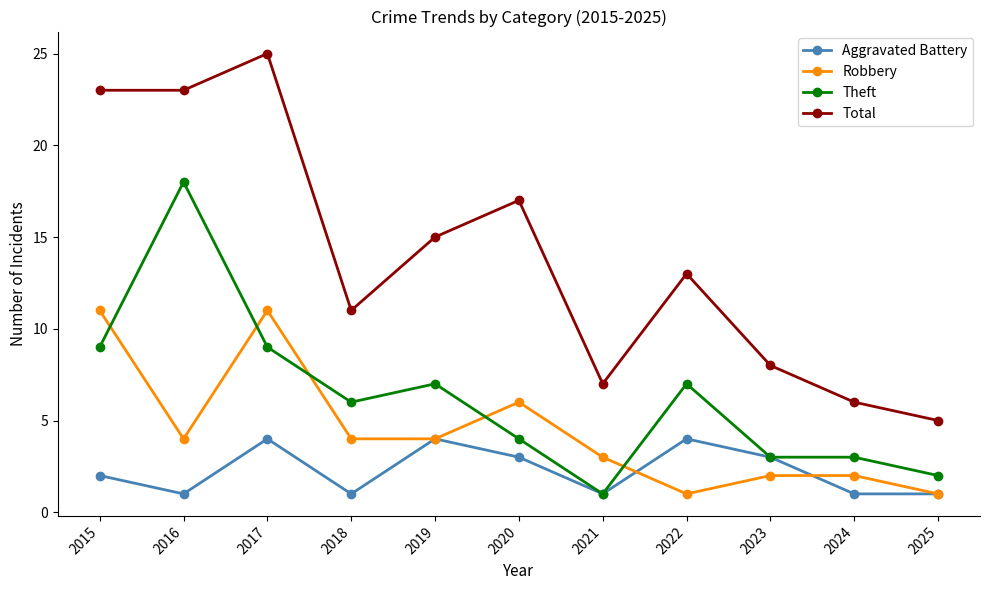

List the series in order of their peak value, highest first.

Total, Theft, Robbery, Aggravated Battery